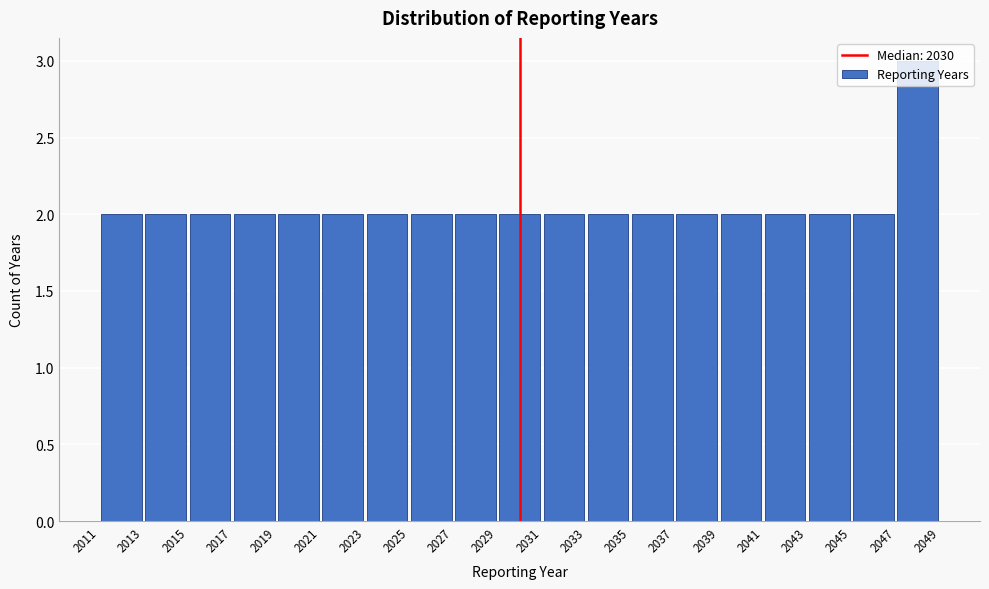

Over which range of the x-axis is the bar tallest?

2047 to 2049